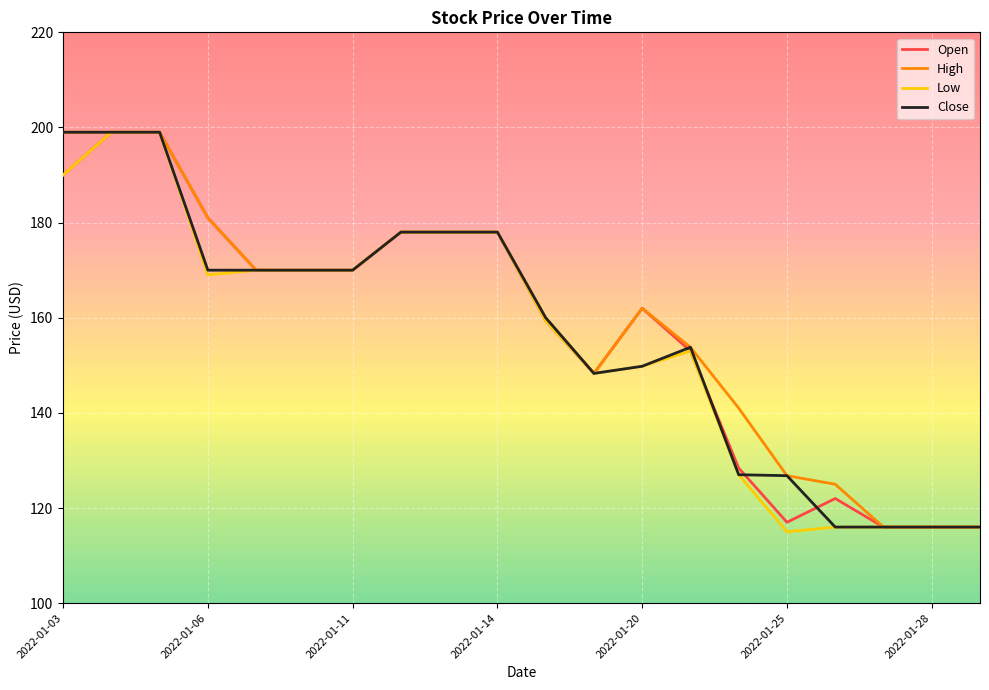

What is the greatest value displayed?

199.0